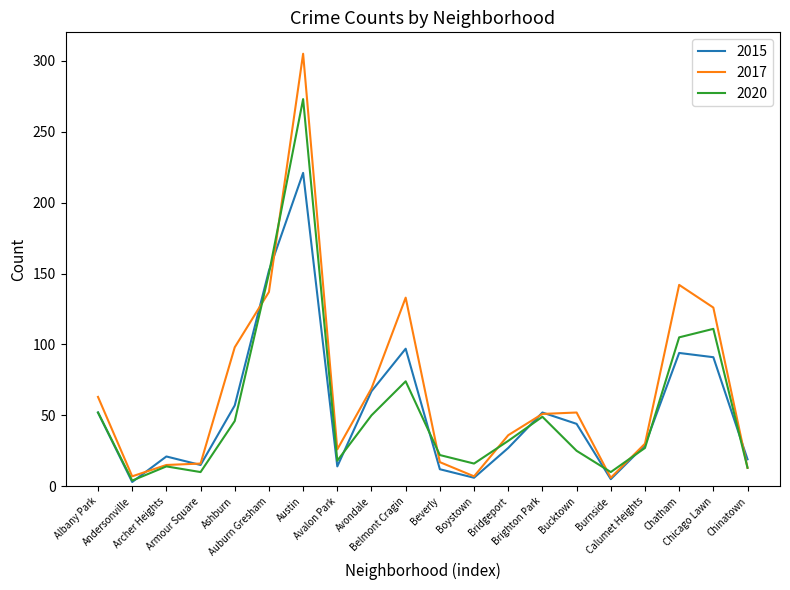

Where does the 2020 series first go above 32?

Albany Park